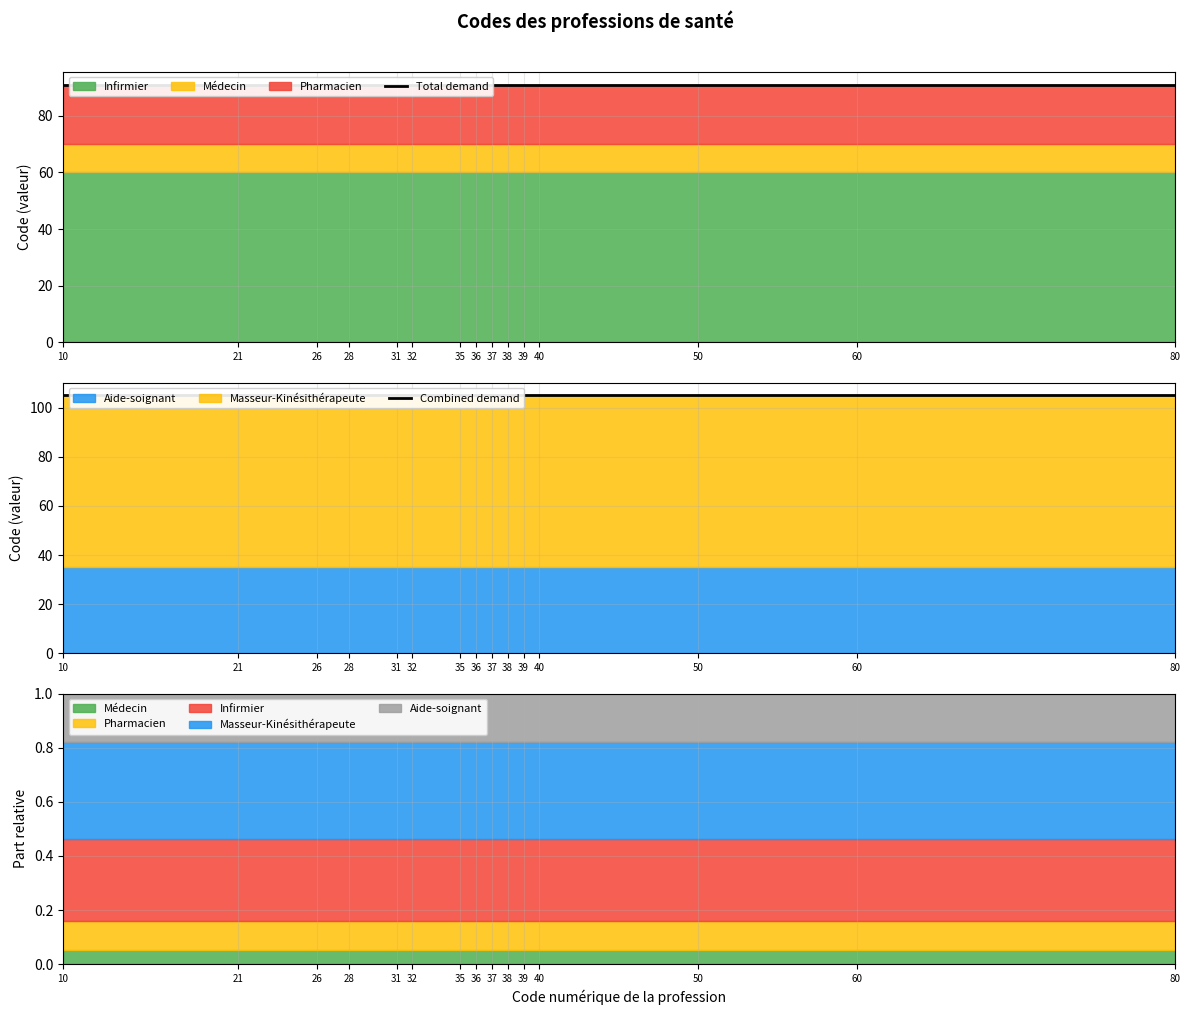

Which has a higher value, 37 or 39?

37